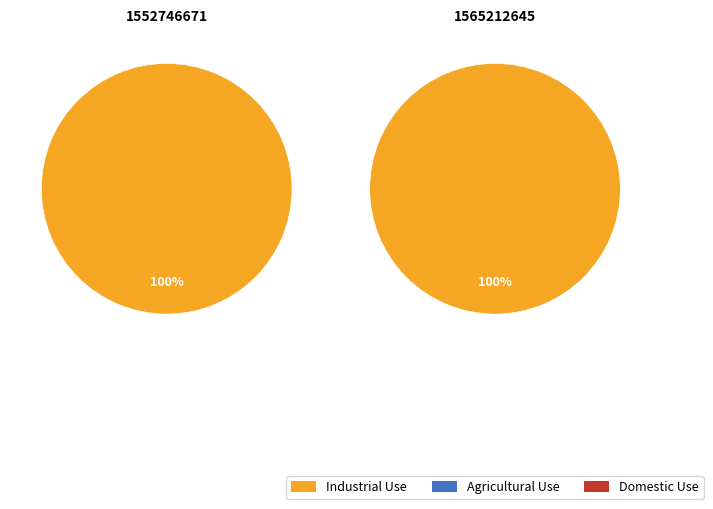

Is there a majority slice in this chart?

Yes